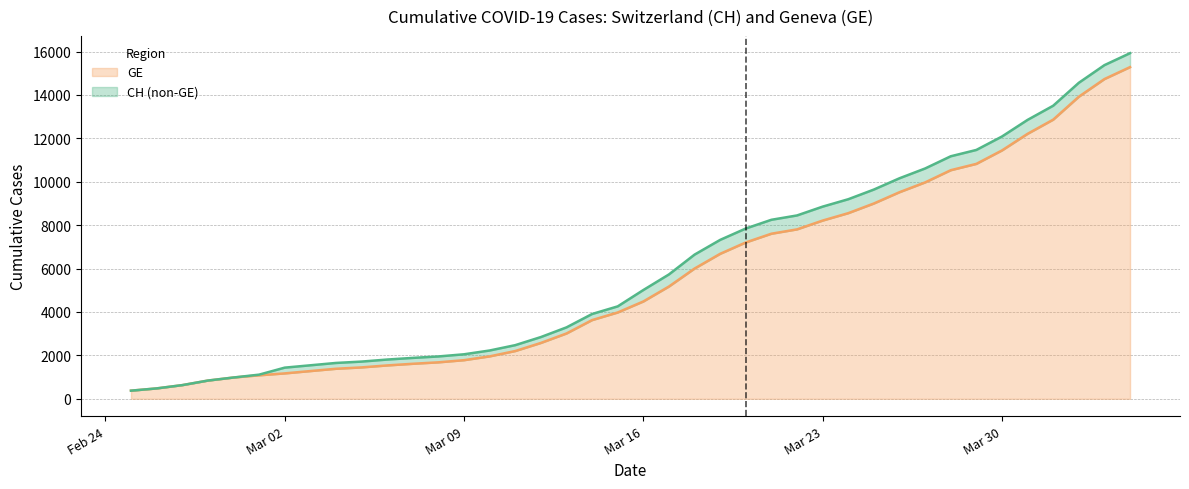

Which series has the largest total across all categories?

CH